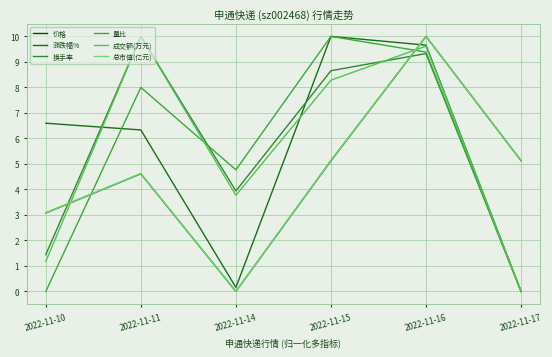

Reading right to left, list all the values displayed in this chart.

价格: 5.1	10.0	5.1	0.0	4.6	3.1
涨跌幅%: 0.0	9.7	10.0	0.2	6.3	6.6
换手率: 0.0	9.3	8.7	3.9	10.0	1.4
量比: 0.0	9.4	10.0	4.8	8.0	0.0
成交额(万元): 0.0	9.6	8.3	3.8	10.0	1.2
总市值(亿元): 5.1	10.0	5.1	0.0	4.6	3.1